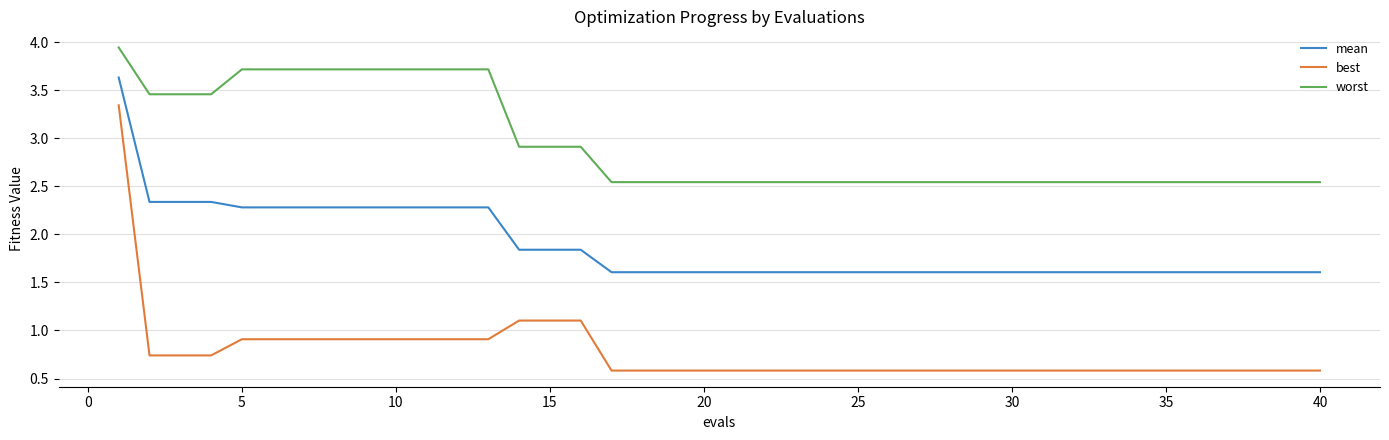

What are all the series names shown in the legend?

mean, best, worst